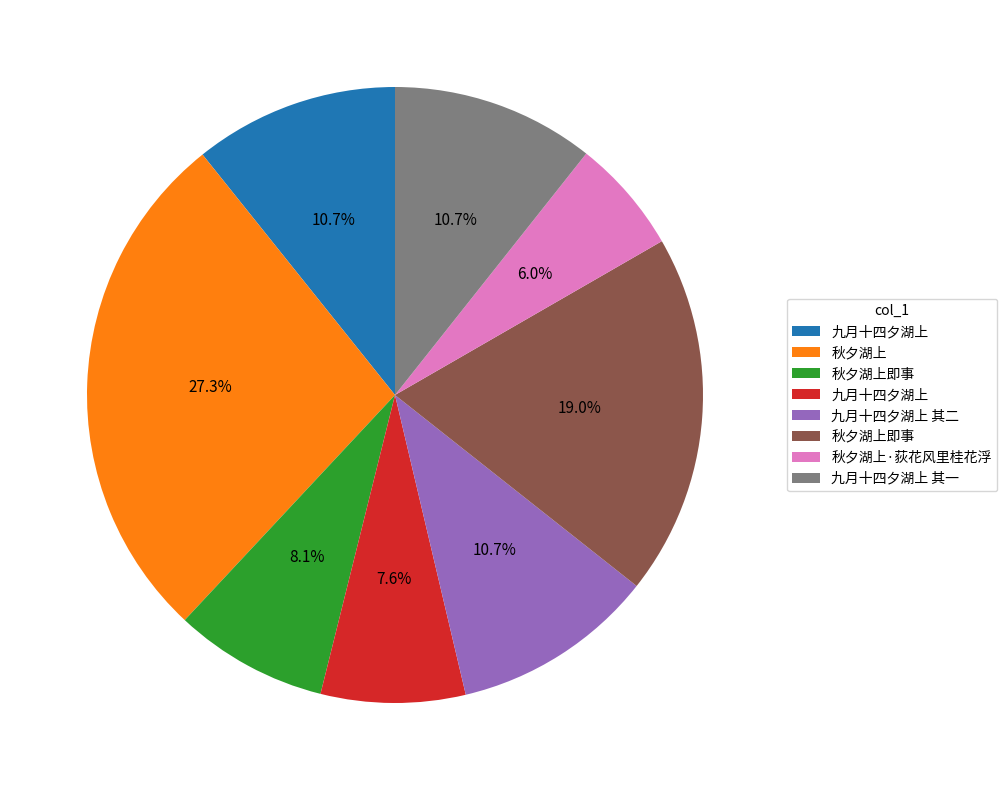

Does any single category account for the majority?

No